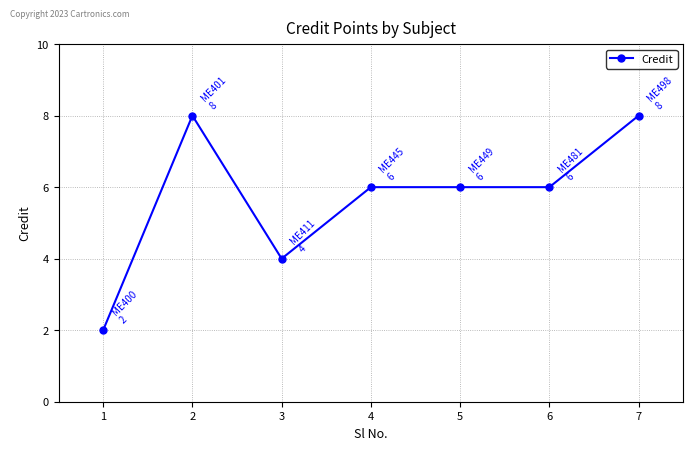

Reading left to right, what are all the values shown in this chart?

1=2	2=8	3=4	4=6	5=6	6=6	7=8